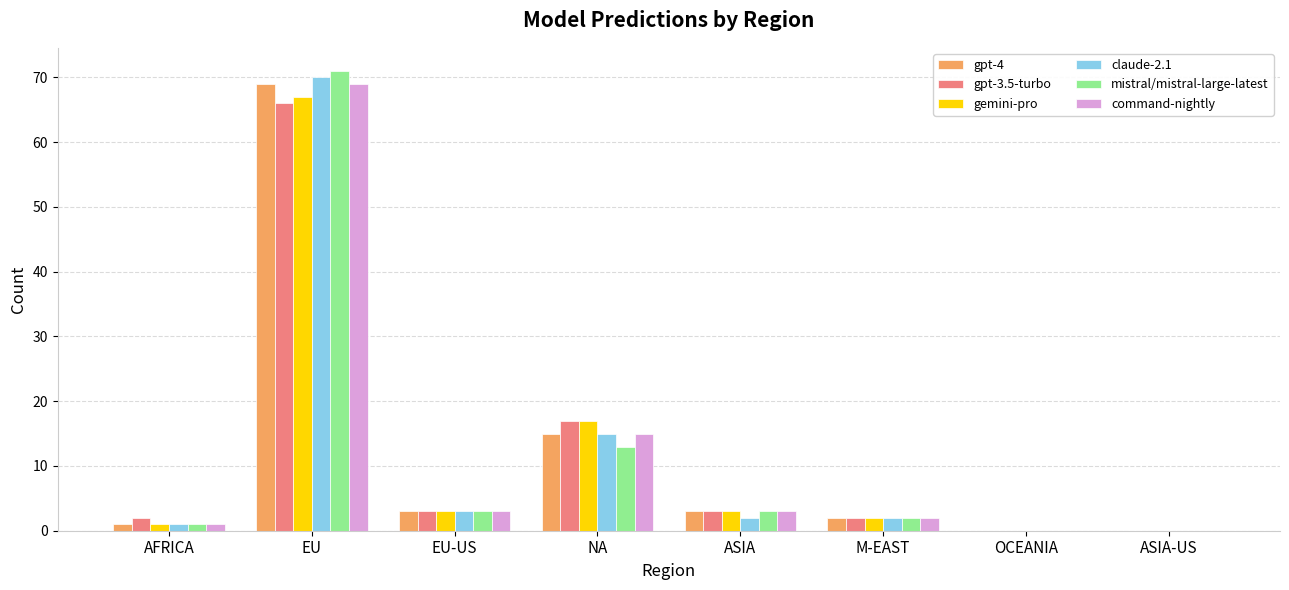

What is the total value across all series at M-EAST?

12